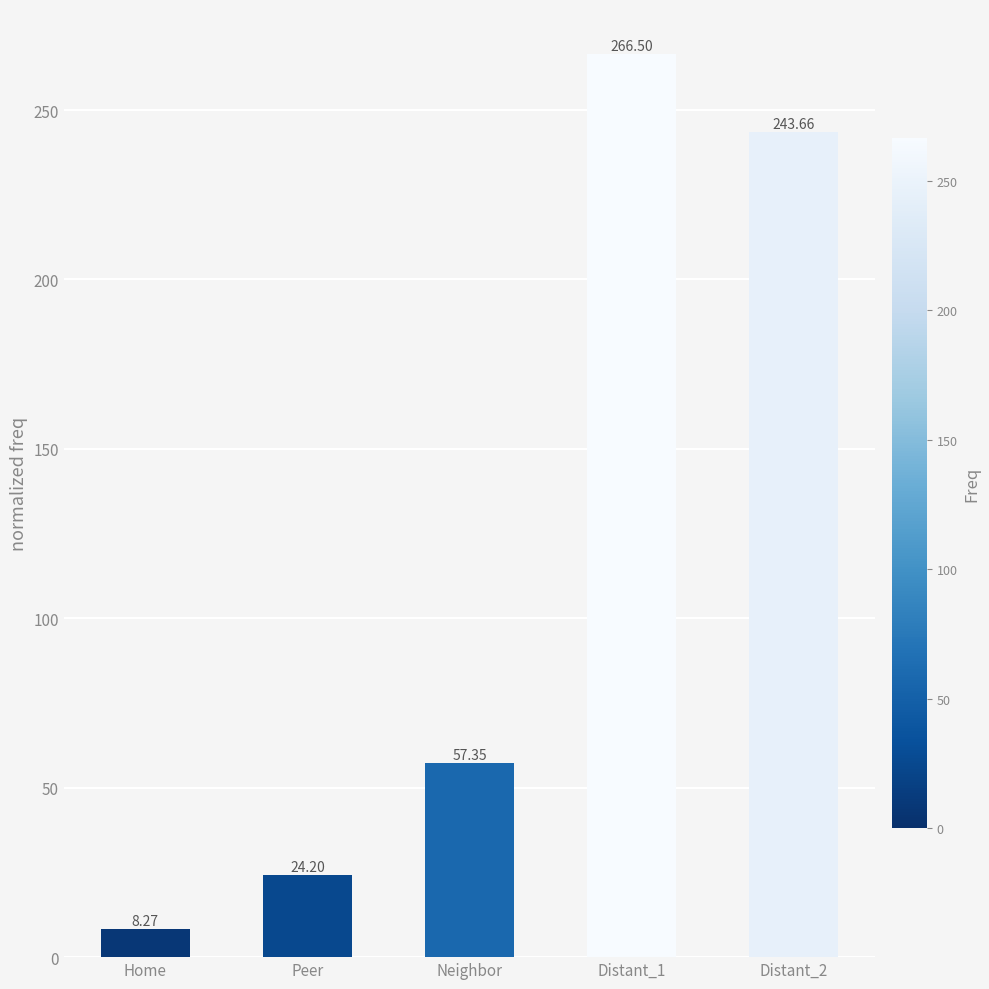

List the labels in order of value, largest first.

Distant_1, Distant_2, Neighbor, Peer, Home